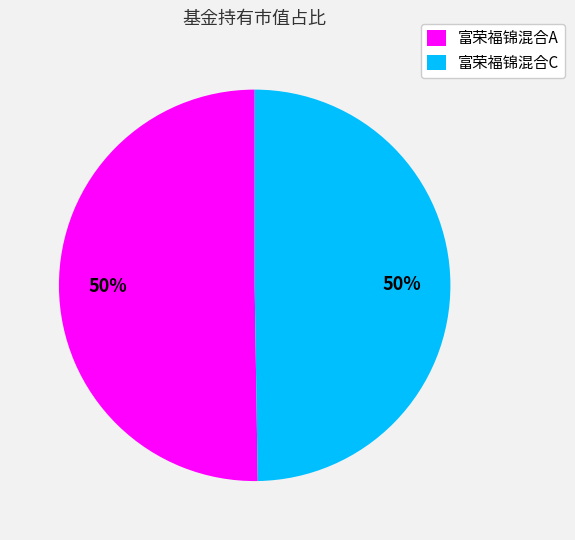

To the nearest percent, what is the average slice percentage?

50%